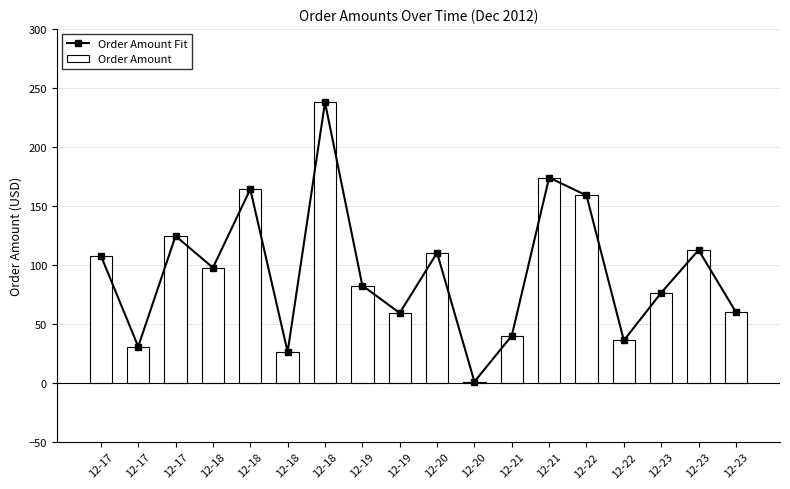

What is the sum of the Order Amount values at 12-18 and 12-19?

297.0